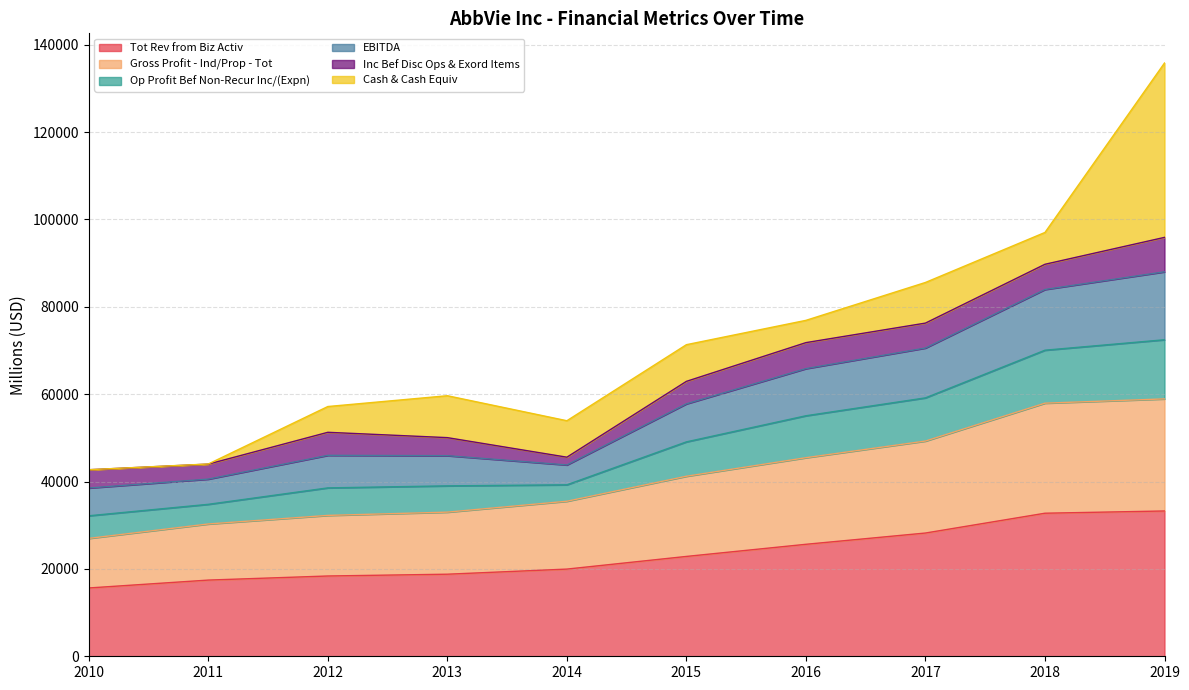

Is it true that Op Profit Bef Non-Recur Inc/(Expn) equals 85347.7 at 2012?

False